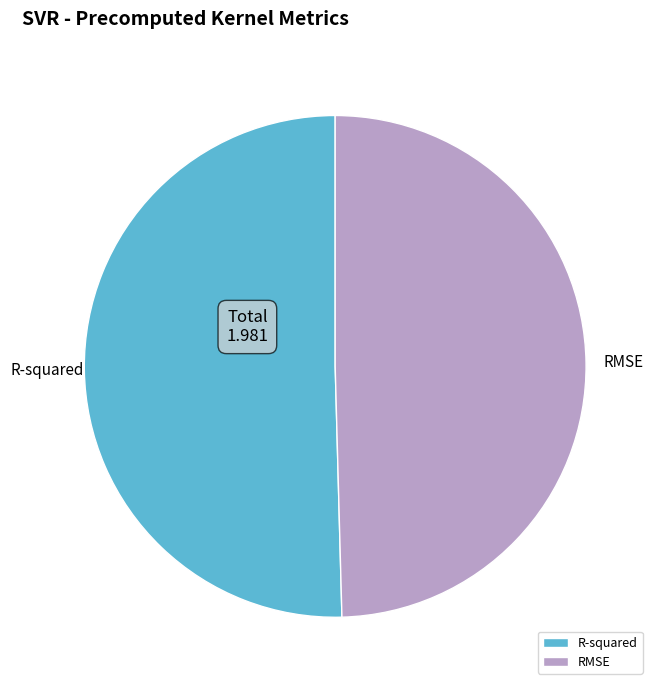

Is there a majority slice in this chart?

Yes